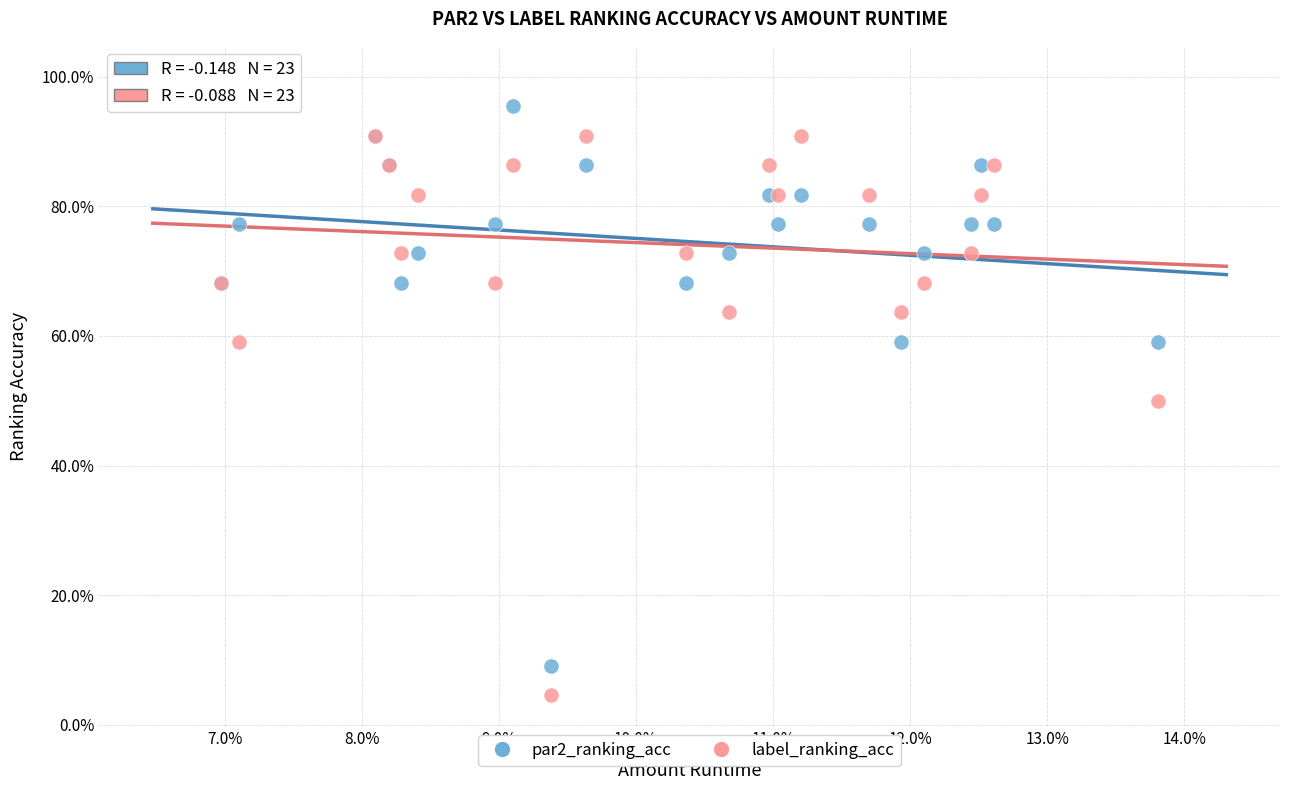

Which series has the largest Y range (max minus min)?

label_ranking_acc